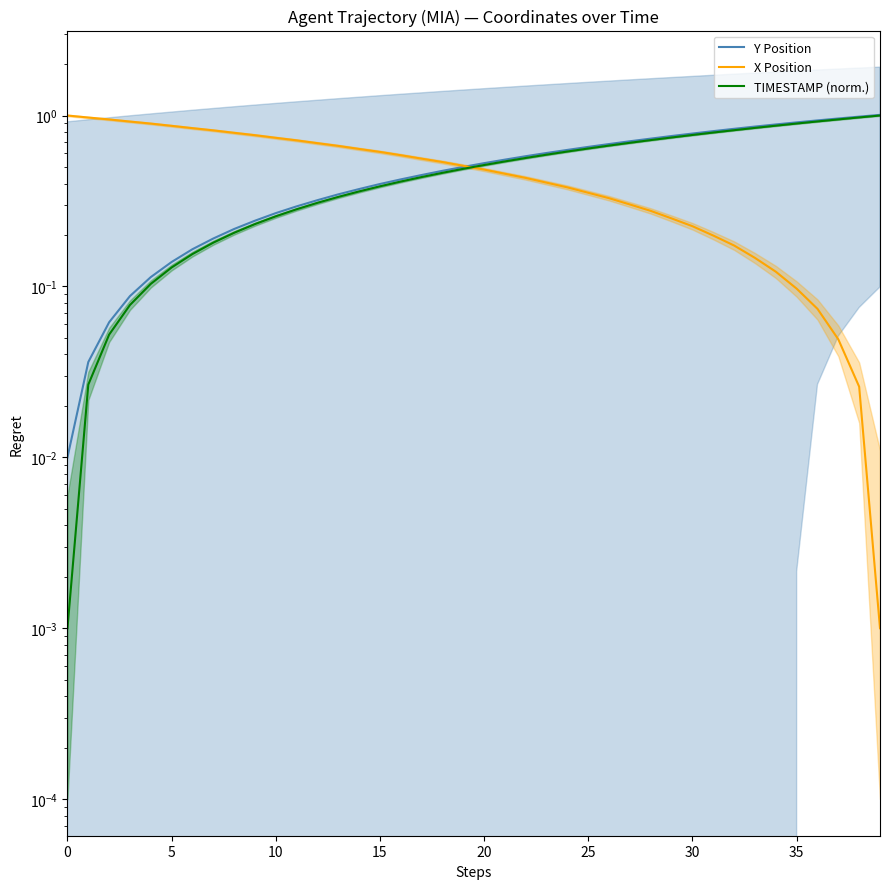

The Y Position series shows 0.1 at 30. True or false?

False